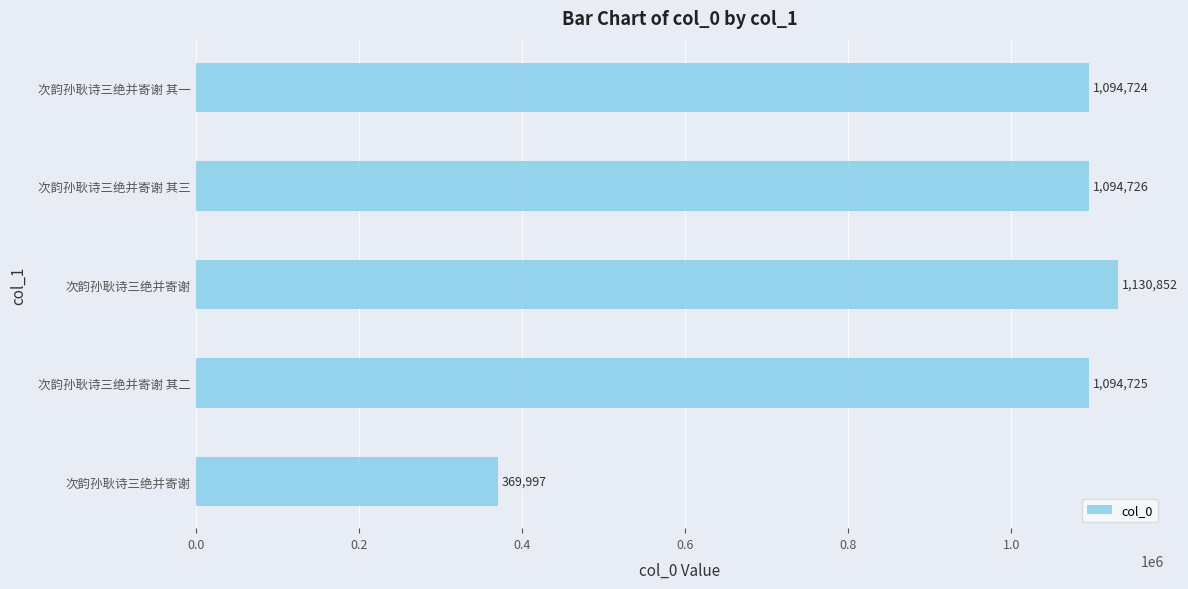

How many data points are less than 1094725?

2